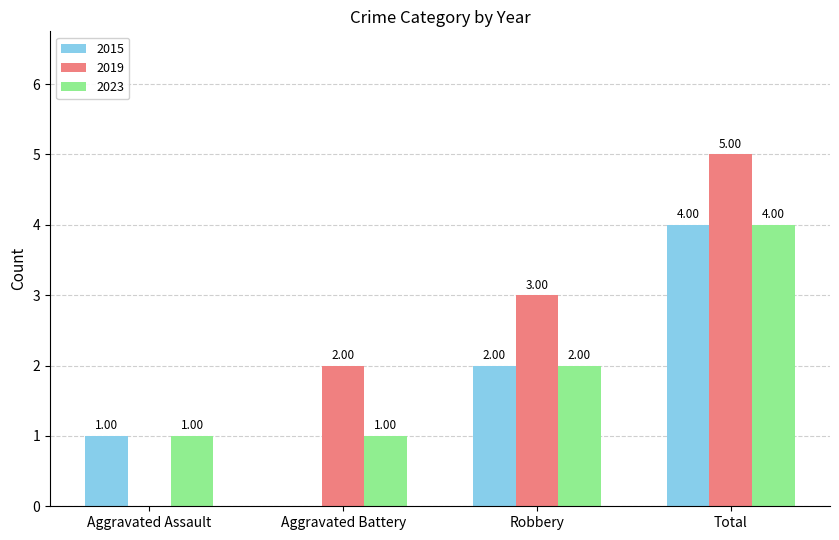

What is the highest value of the 2019 series?

5